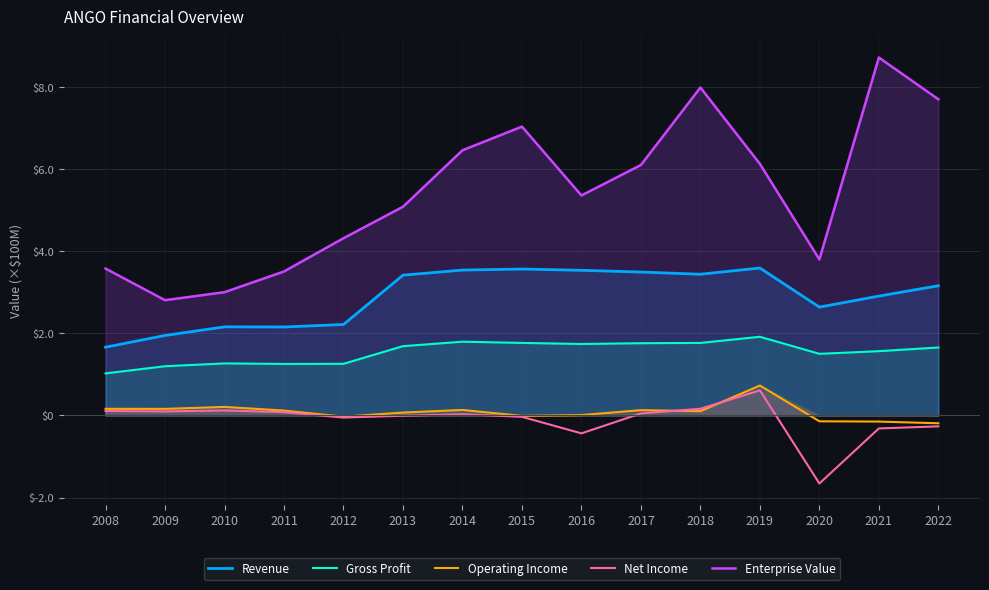

At which category does Enterprise Value reach its first local valley?

2009